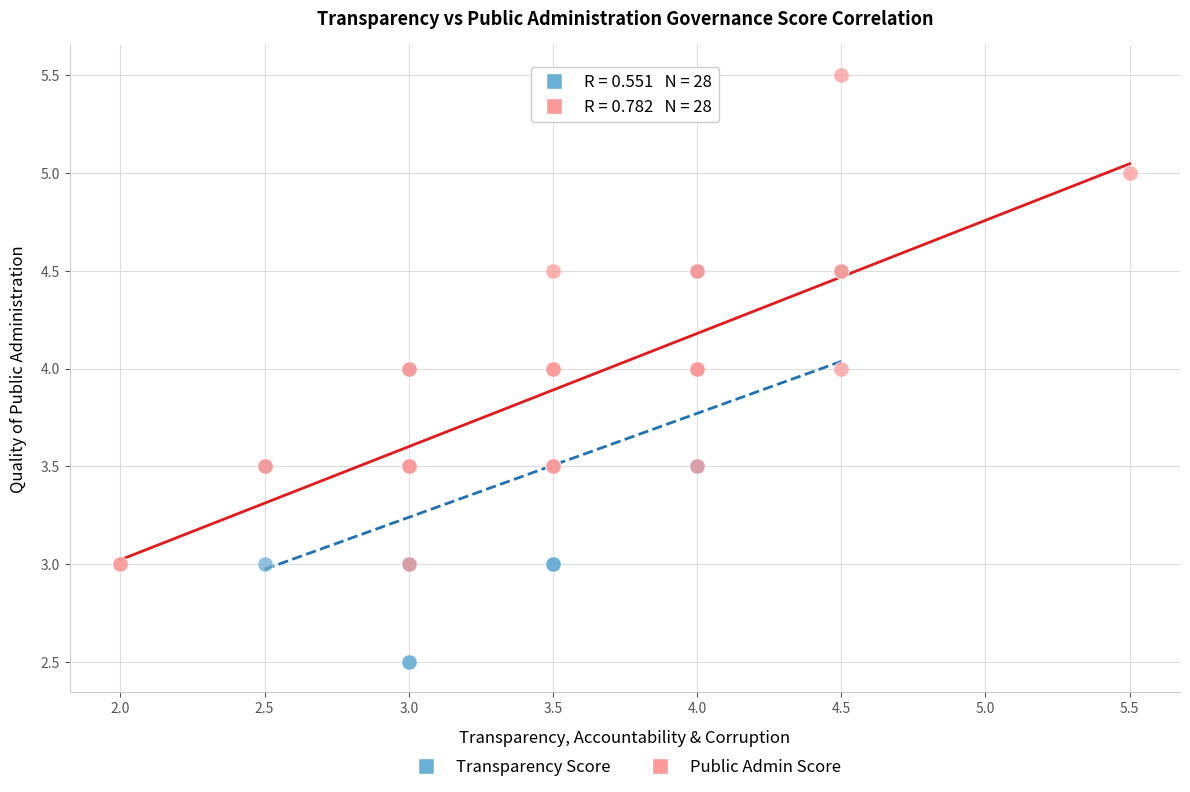

Which series contains the highest Y value?

Public Admin Score